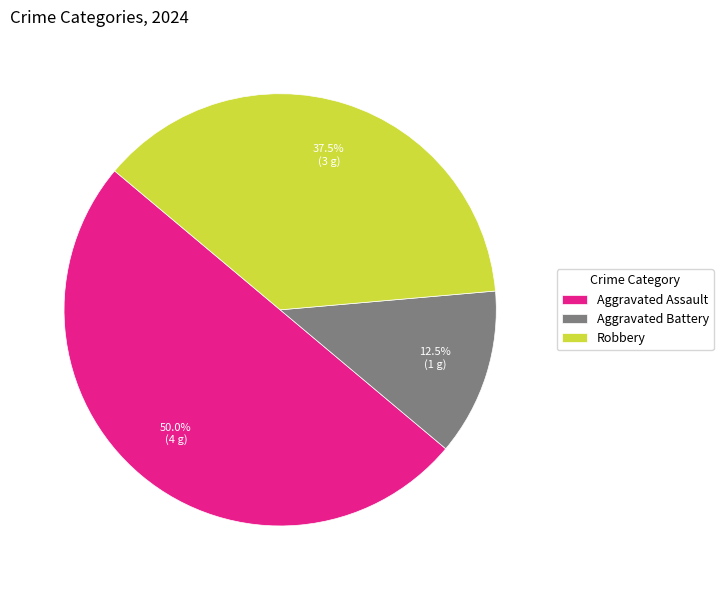

The Robbery slice represents 49% of the pie. True or false?

False